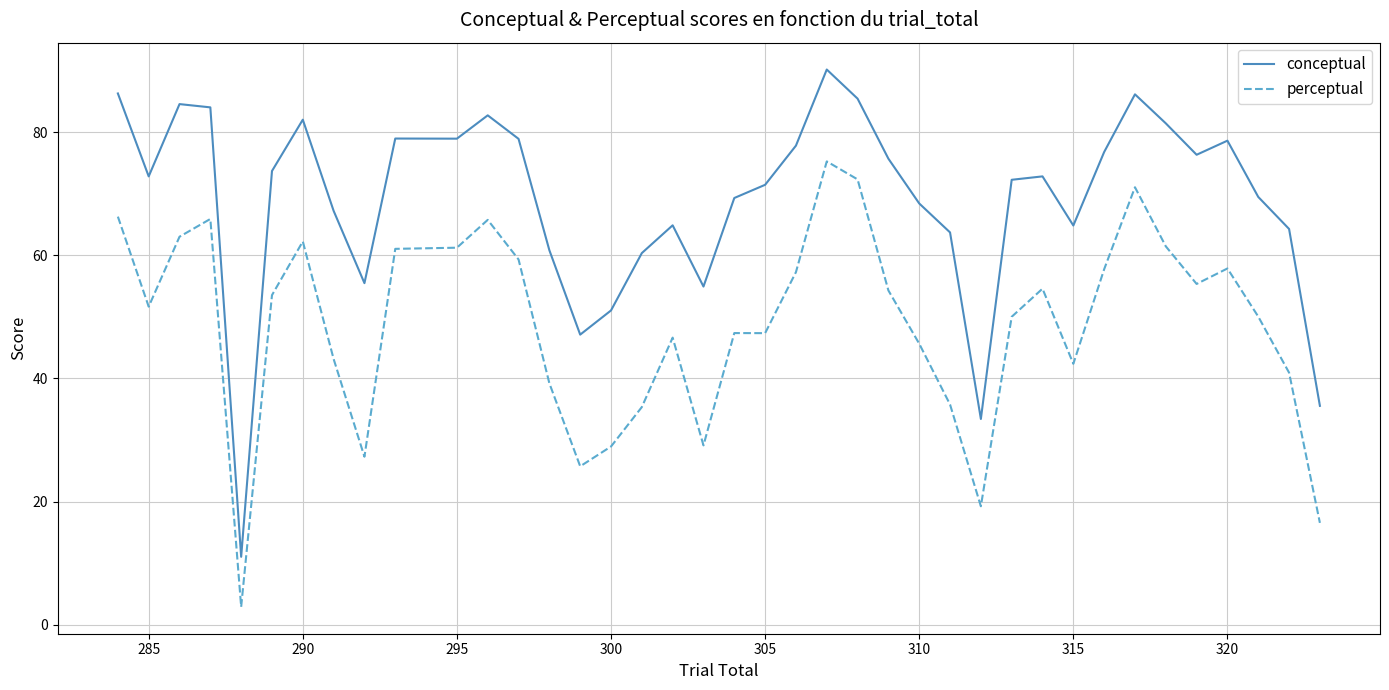

Which series has the widest spread of values?

conceptual